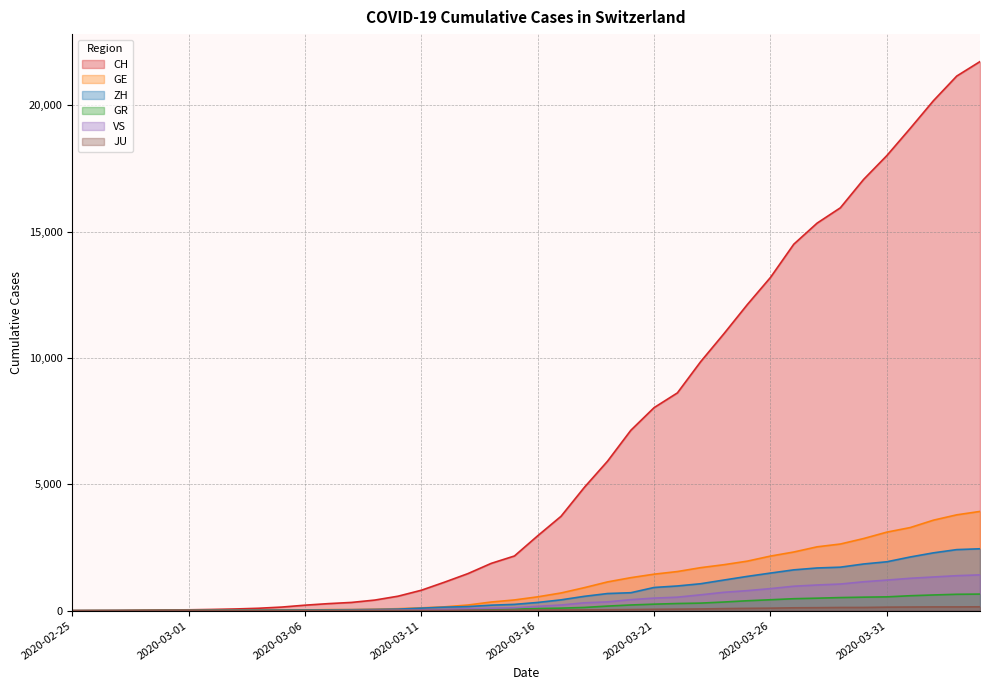

True or false: ZH has a value of 137 at 2020-03-18.

False